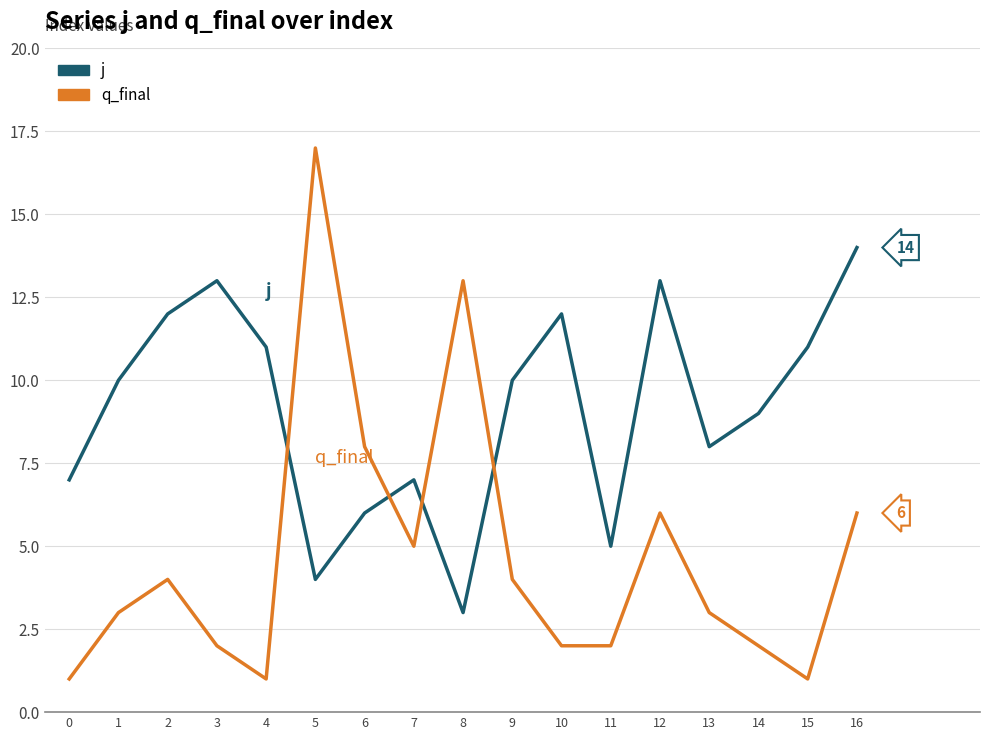

True or false: q_final has a value of 17 at 5.

True